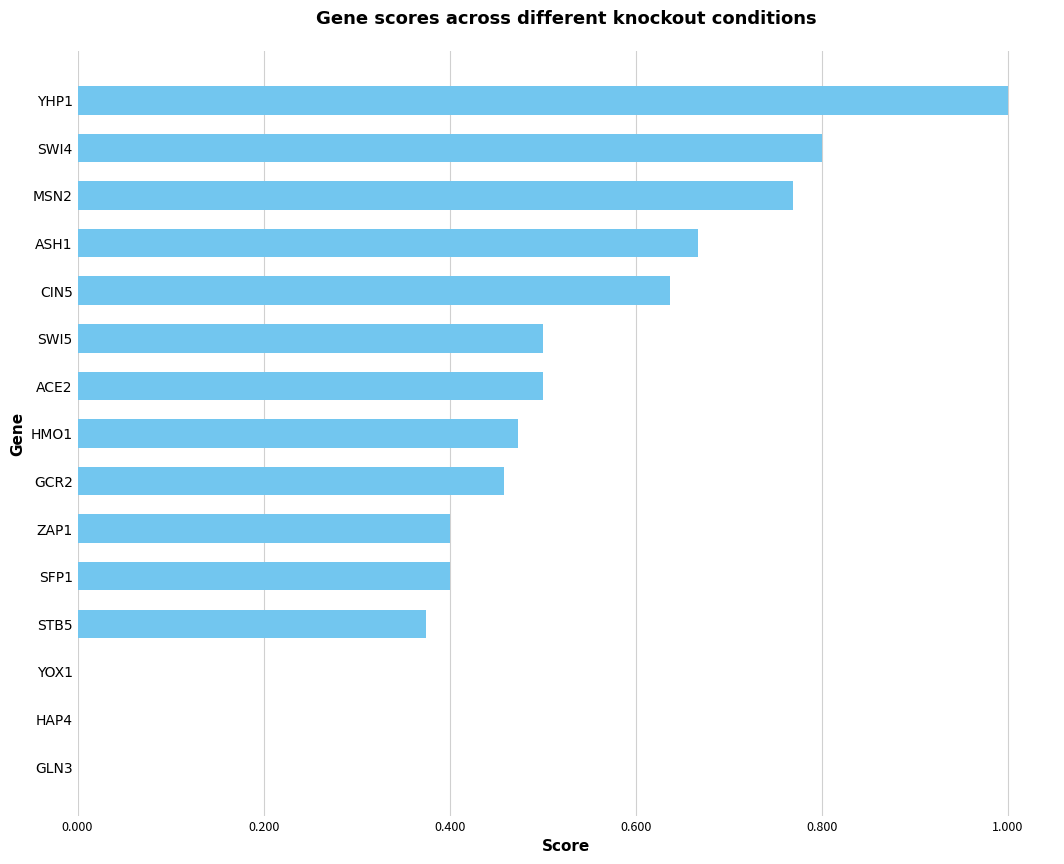

Are the bars horizontal?

Yes